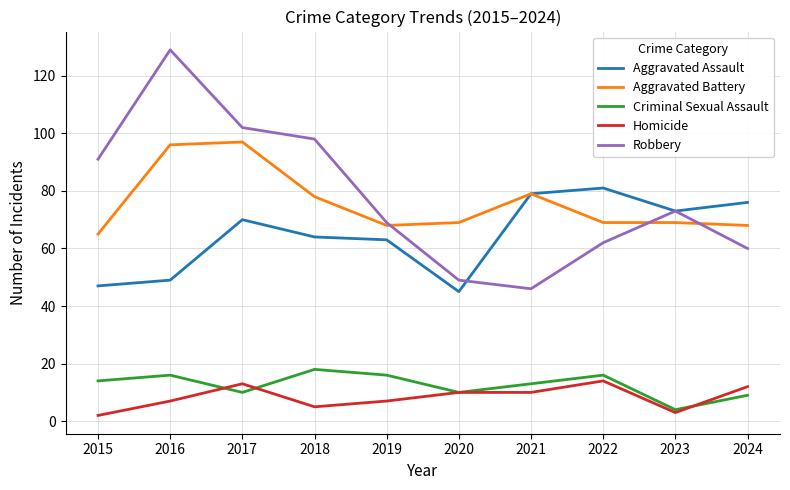

True or false: Robbery and Aggravated Battery intersect in this chart.

True